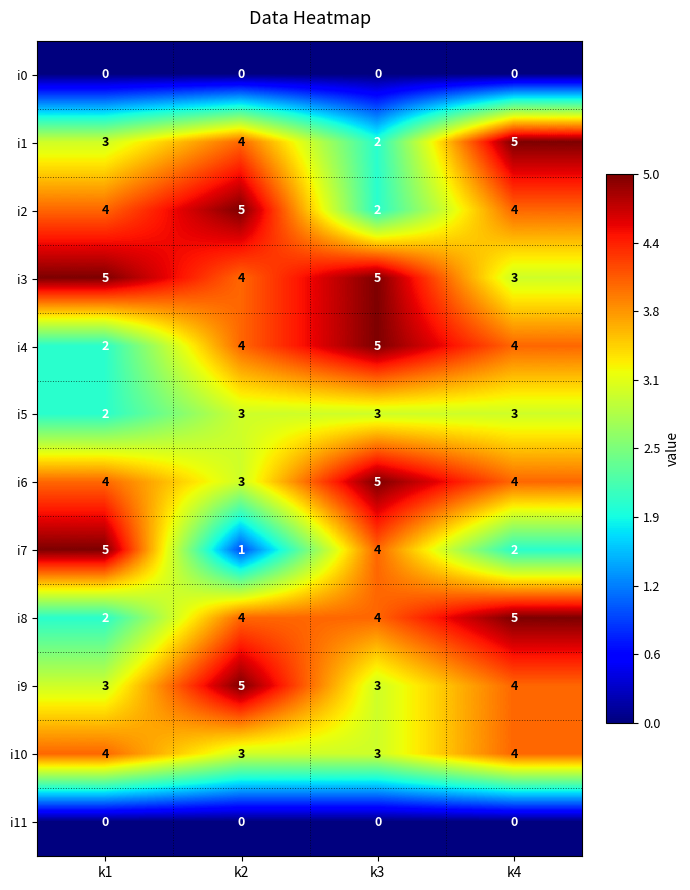

How many values in the i6 series are below 4?

1